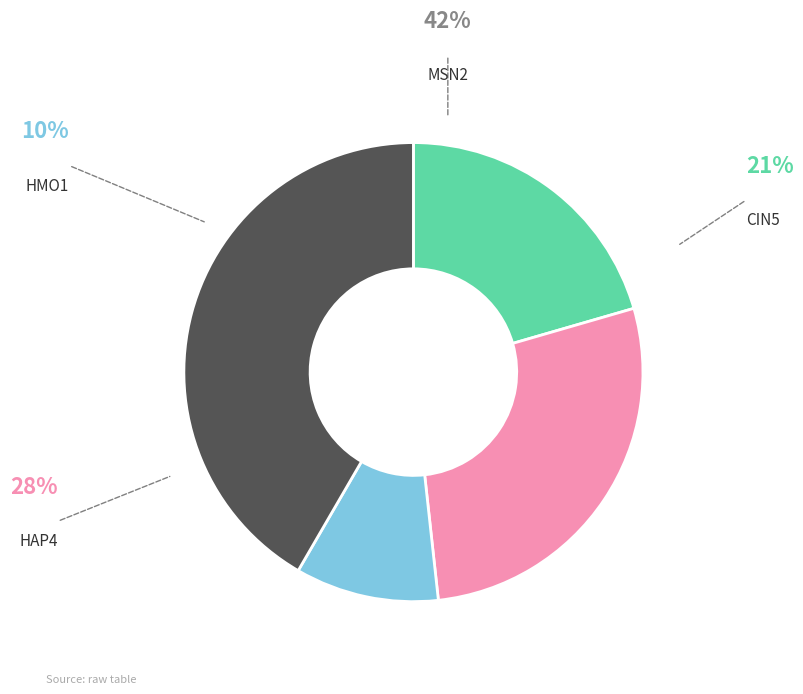

Does any single category account for the majority?

No